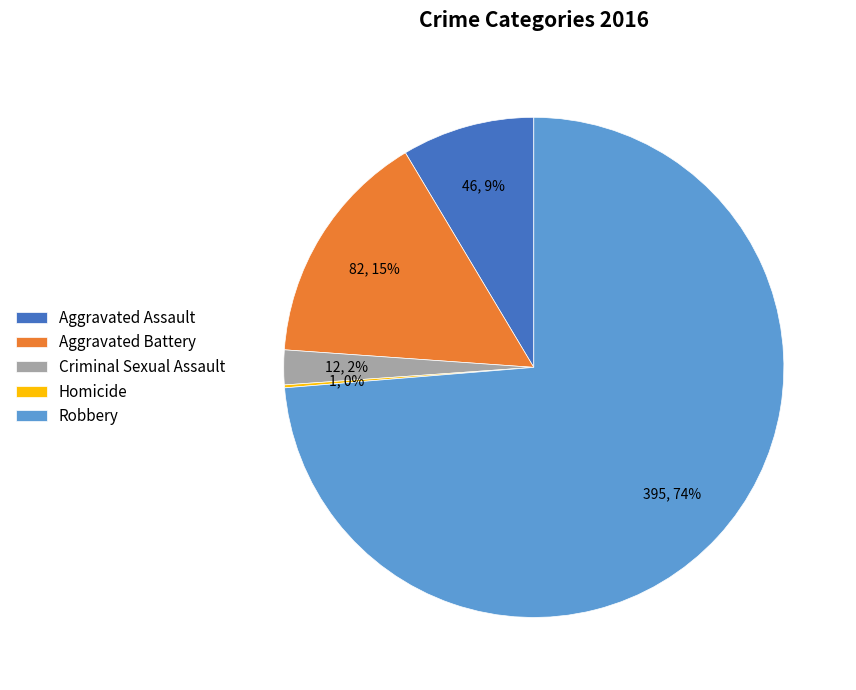

To the nearest percent, what portion does Aggravated Battery represent?

15%